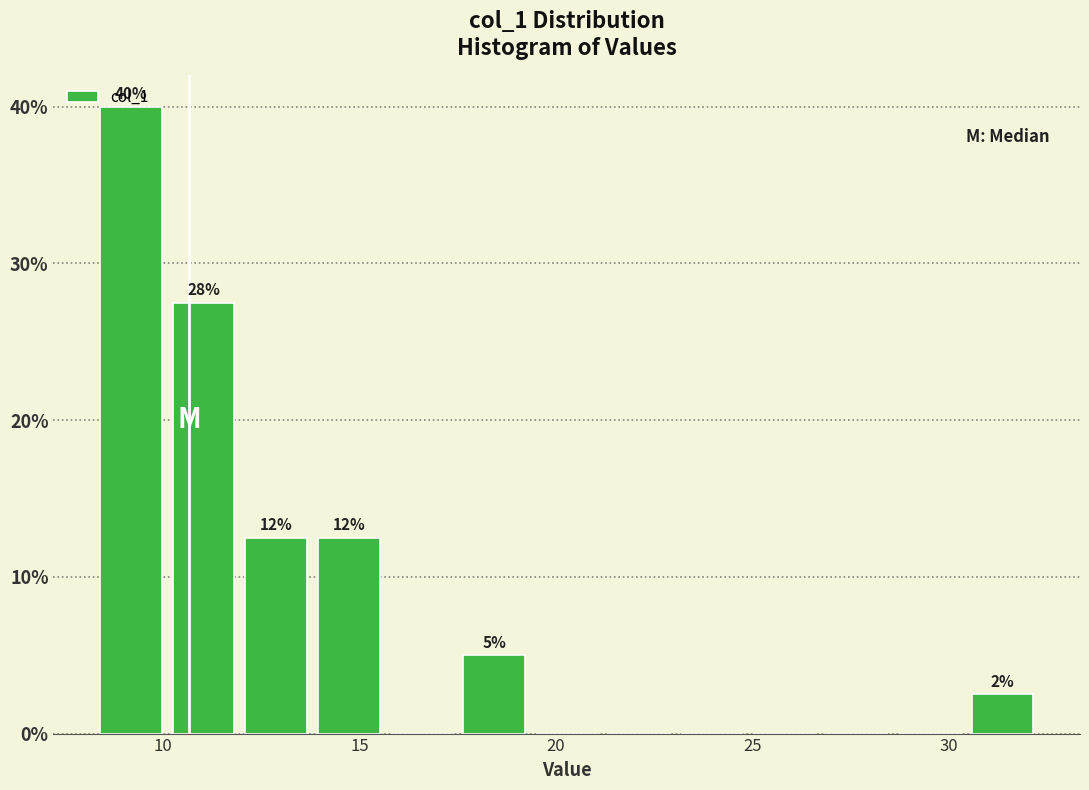

Around what value on the x-axis is the tallest bar? Give the approximate position of its centre, as read against the axis.

9.0